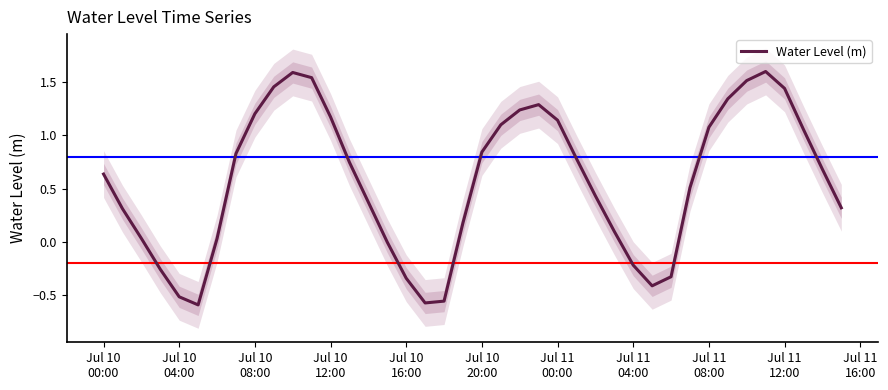

Reading right to left, list all the values displayed in this chart.

0.3	0.7	1.1	1.4	1.6	1.5	1.3	1.1	0.5	-0.3	-0.4	-0.2	0.1	0.4	0.8	1.1	1.3	1.2	1.1	0.8	0.2	-0.6	-0.6	-0.3	-0.0	0.4	0.7	1.2	1.5	1.6	1.5	1.2	0.8	0.0	-0.6	-0.5	-0.3	0.0	0.3	0.6